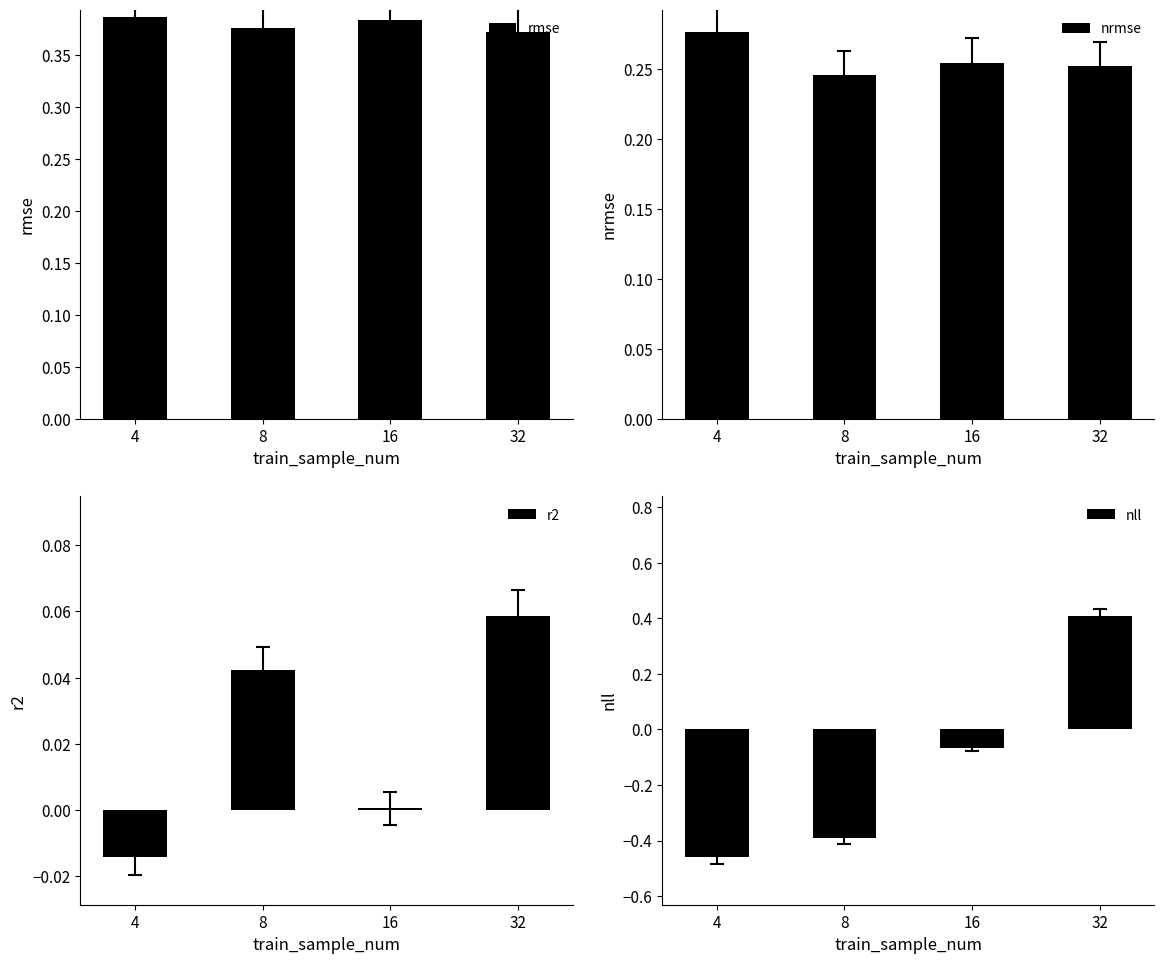

Which series has the largest total across all categories?

rmse